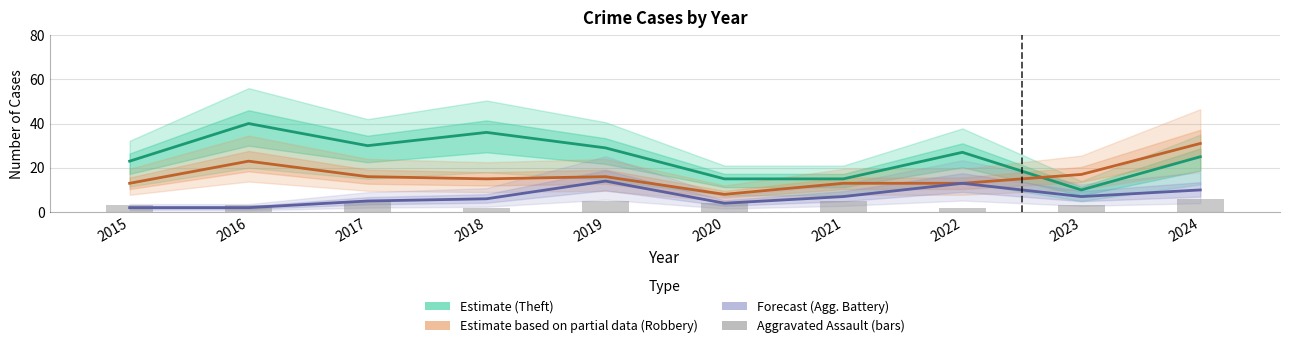

How many data points in Theft (Estimate) are less than 27?

5